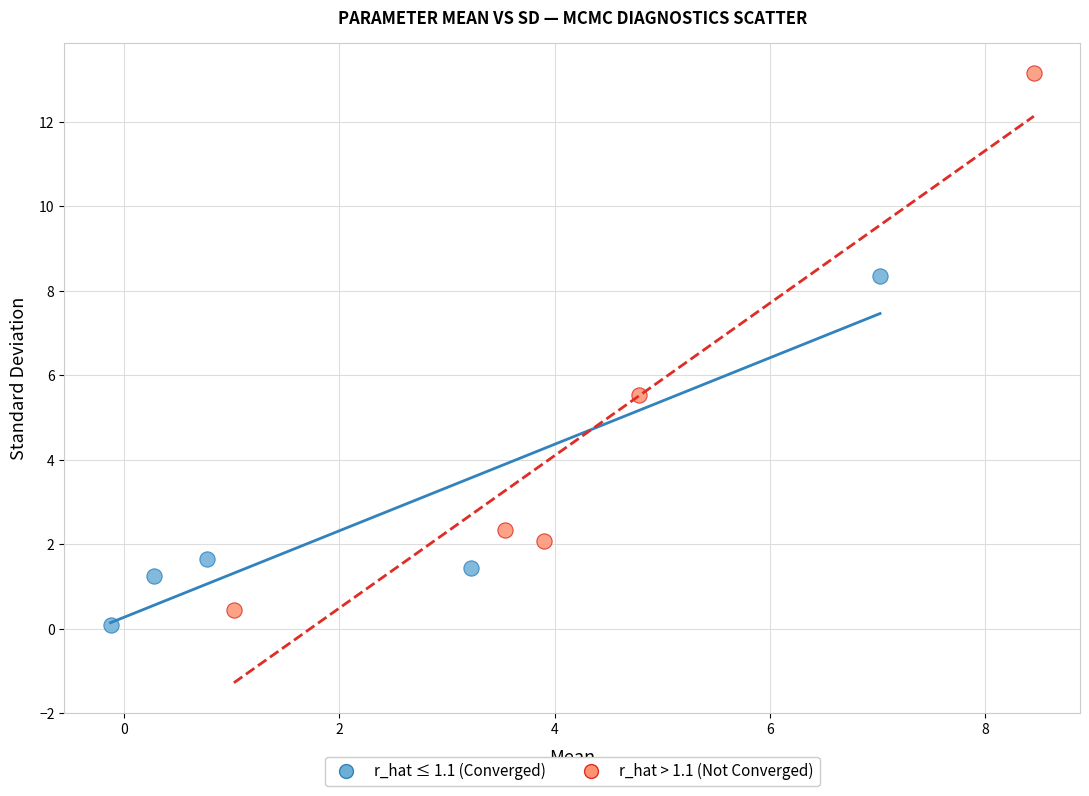

Which series reaches the minimum Y coordinate?

r_hat ≤ 1.1 (Converged)